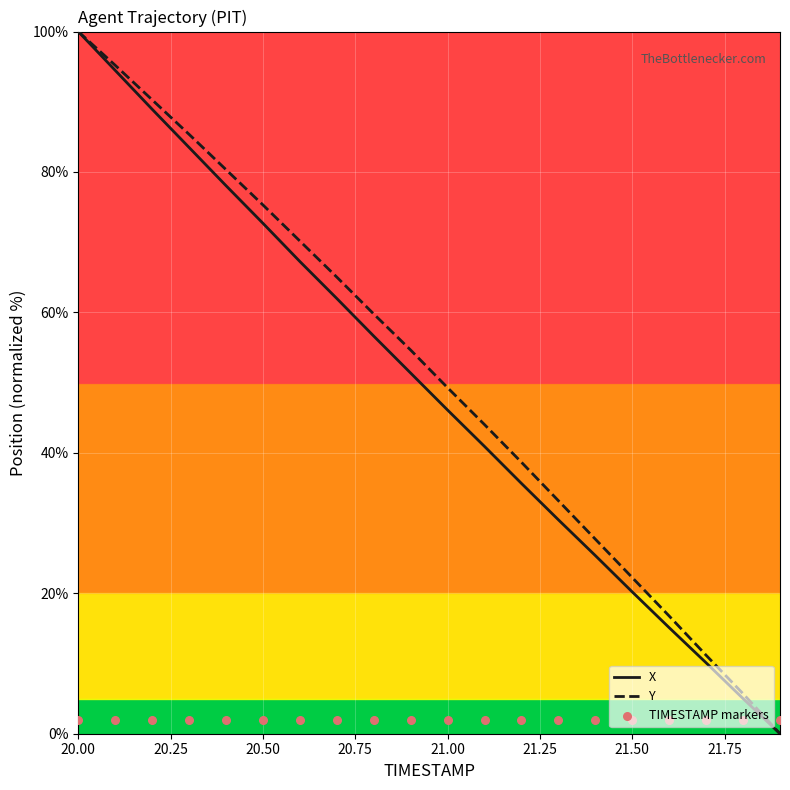

What is the highest value of the Y series?

100.0